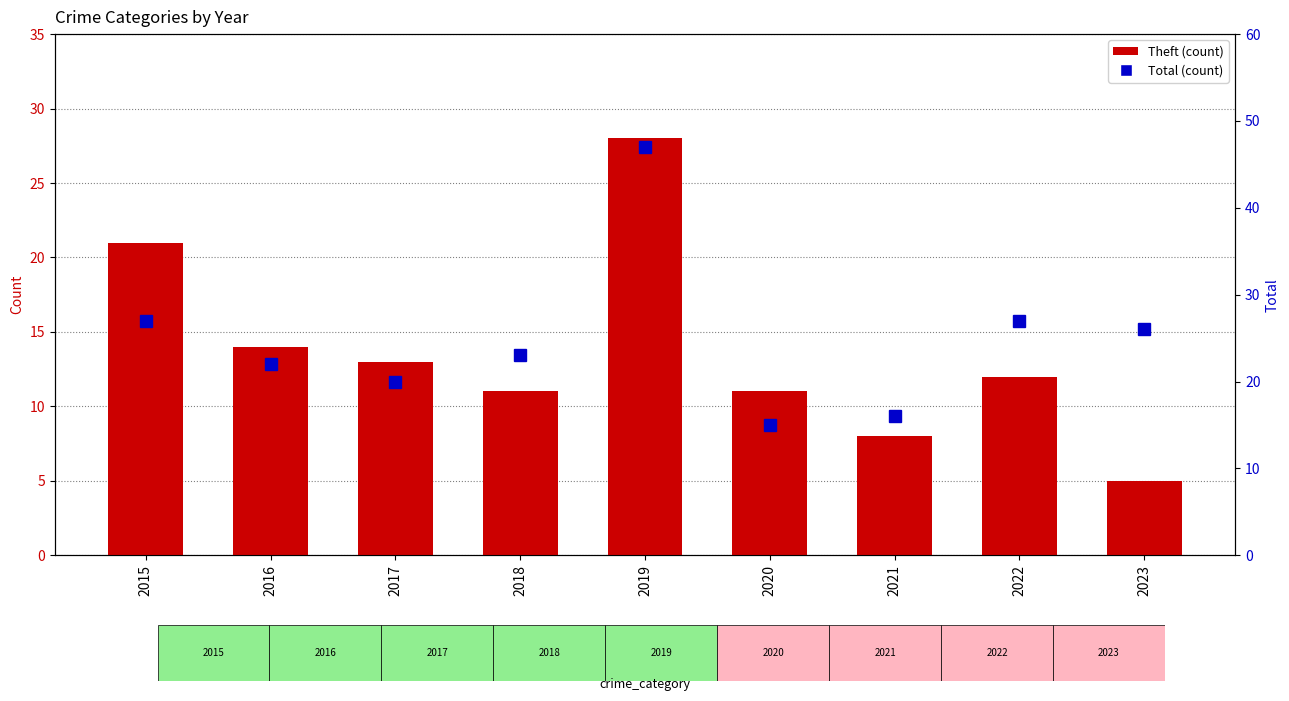

Reading left to right, transcribe all the data shown in this chart.

Theft: 2015=21	2016=14	2017=13	2018=11	2019=28	2020=11	2021=8	2022=12	2023=5
Total: 2015=27	2016=22	2017=20	2018=23	2019=47	2020=15	2021=16	2022=27	2023=26